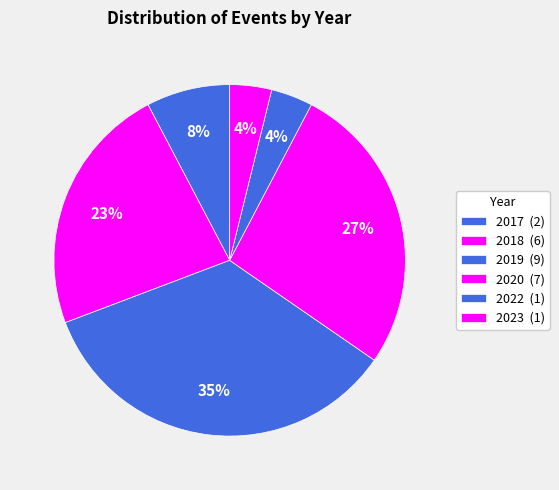

How many segments does this pie chart have?

6